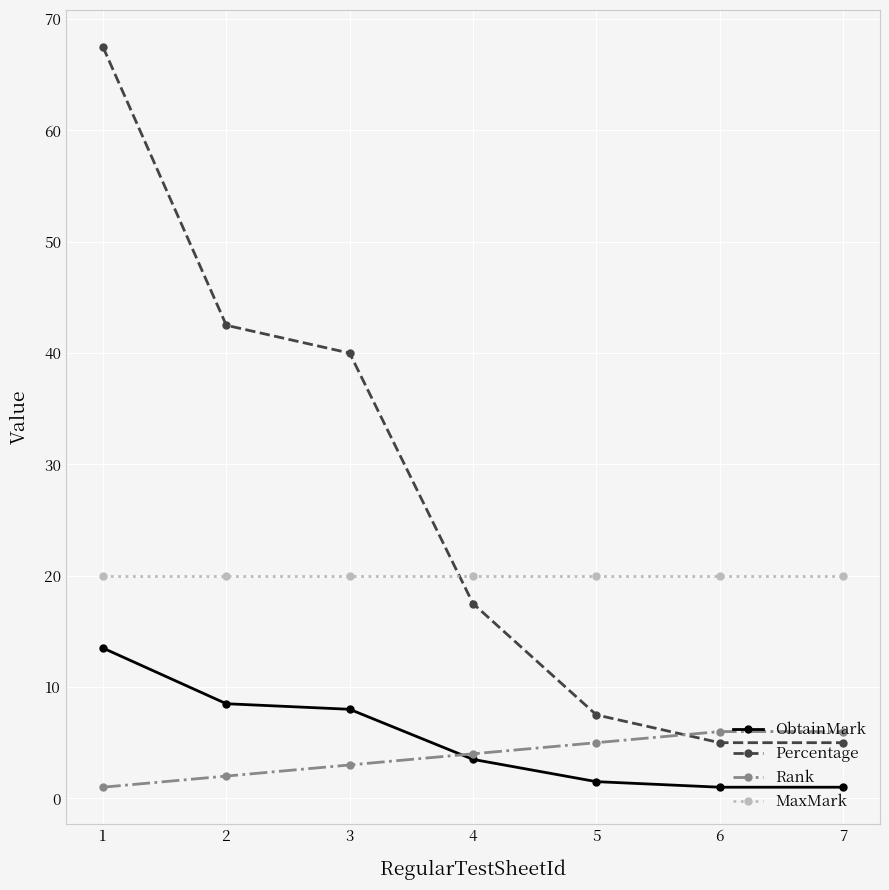

Reading right to left, transcribe all the data shown in this chart.

ObtainMark: 1.0	1.0	1.5	3.5	8.0	8.5	13.5
Percentage: 5.0	5.0	7.5	17.5	40.0	42.5	67.5
Rank: 6.0	6.0	5.0	4.0	3.0	2.0	1.0
MaxMark: 20.0	20.0	20.0	20.0	20.0	20.0	20.0